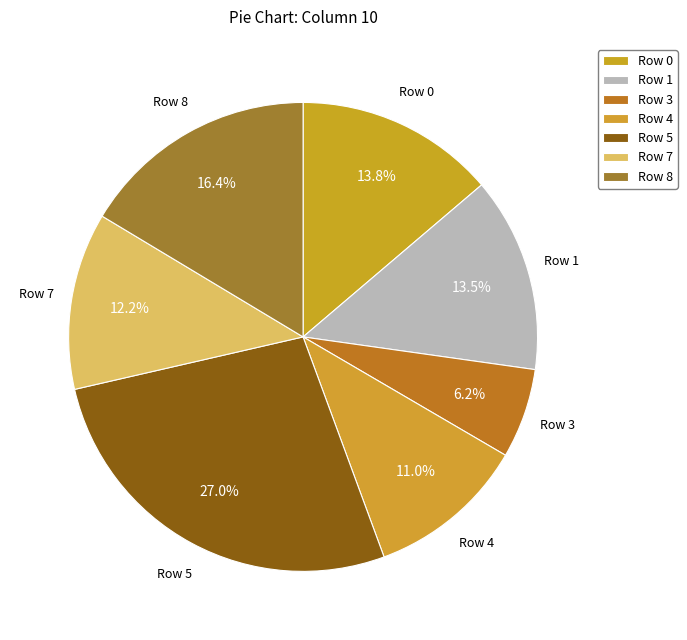

What percentage is the Row 1 slice, to the nearest percent?

13%